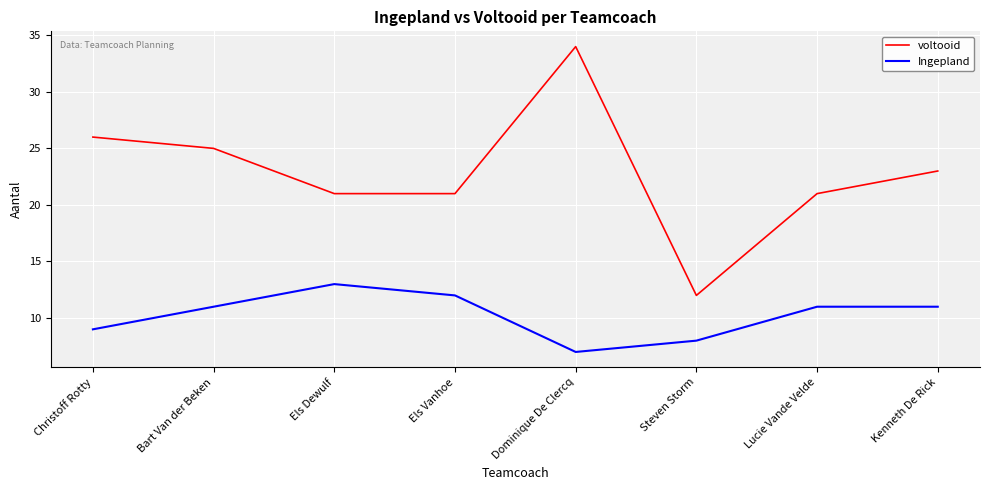

The value of voltooid at Steven Storm is 12. True or false?

True